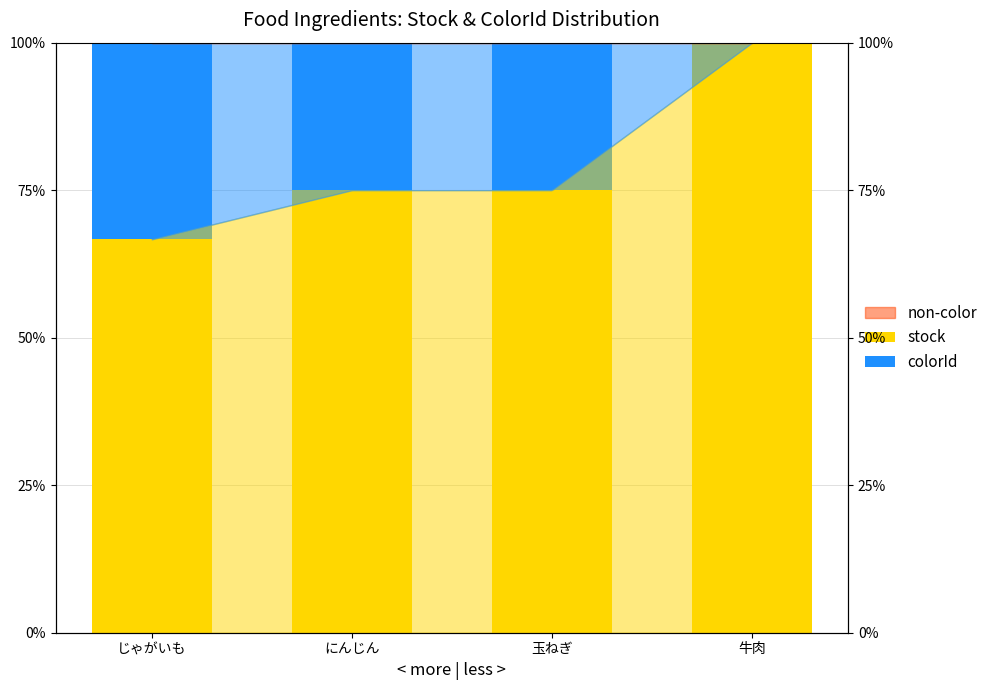

What is the spread (max minus min) of values at 牛肉?

1.0